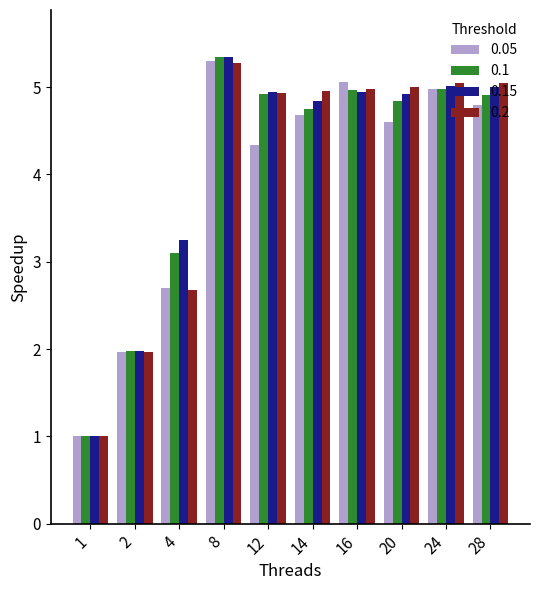

What is the sum of the 0.2 values at 28 and 4?

7.7